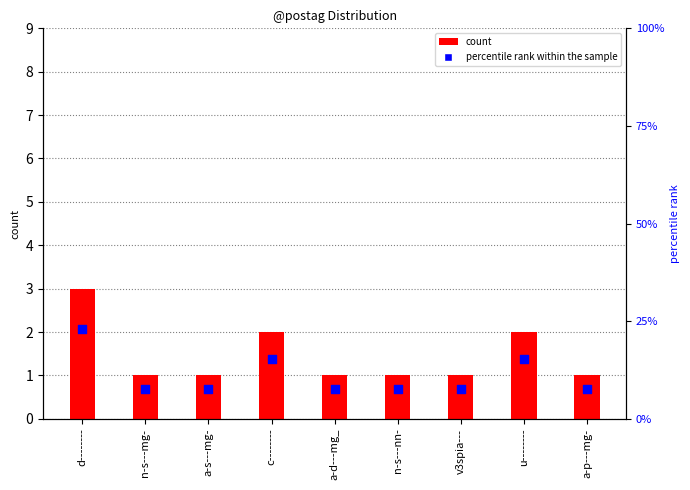

Which series reaches the maximum Y coordinate?

percentile rank within the sample